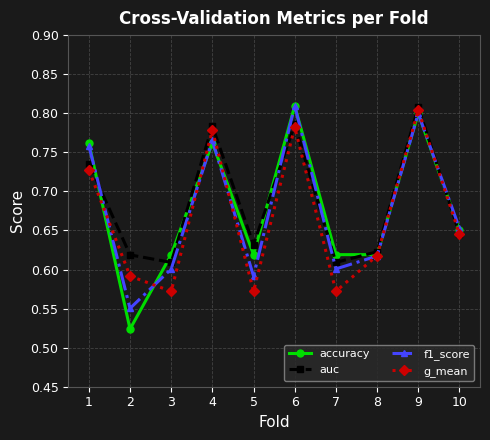

How many f1_score values are between 0 and 1?

10